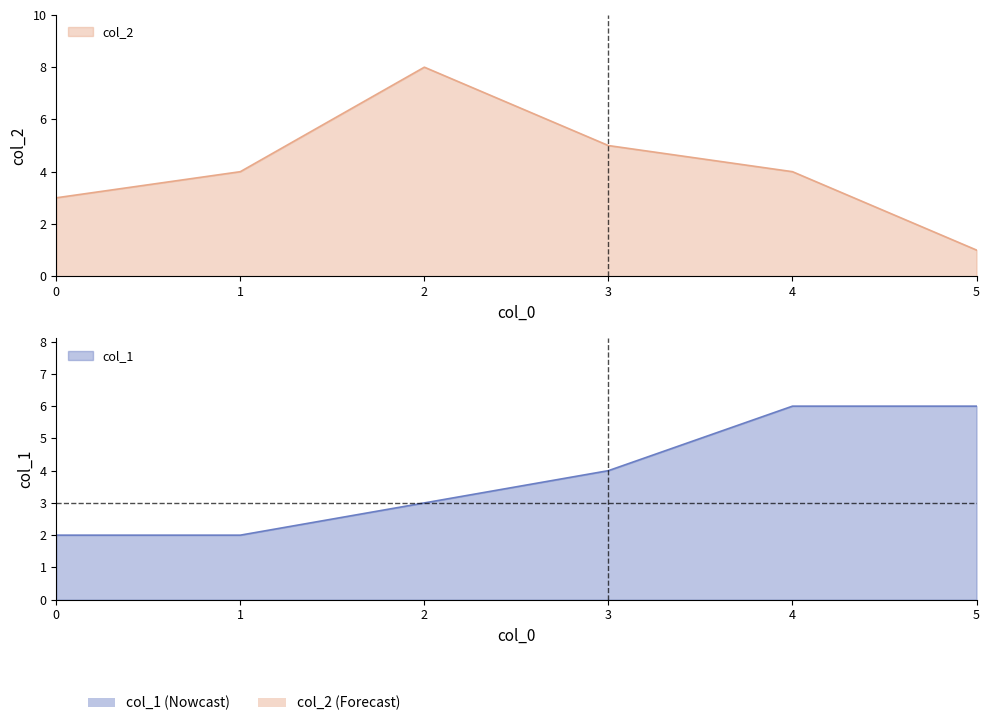

Reading left to right, transcribe all the data shown in this chart.

col_2: 3	4	8	5	4	1
col_1: 2	2	3	4	6	6